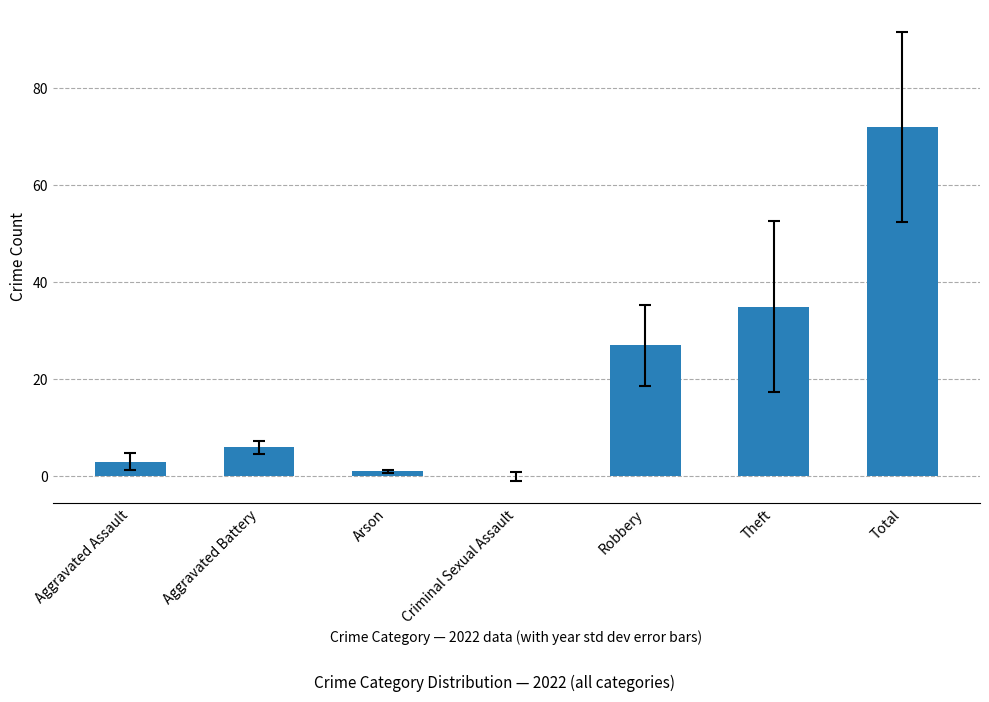

Is it true that the value at Aggravated Battery is 10?

False